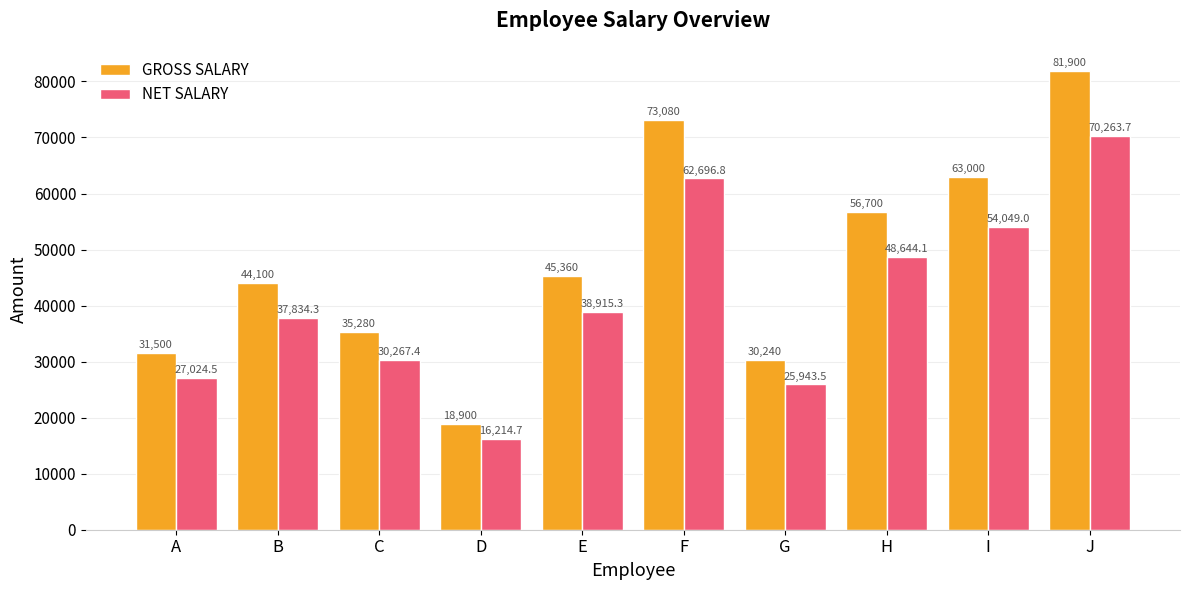

What is the total value across all series at B?

81934.3